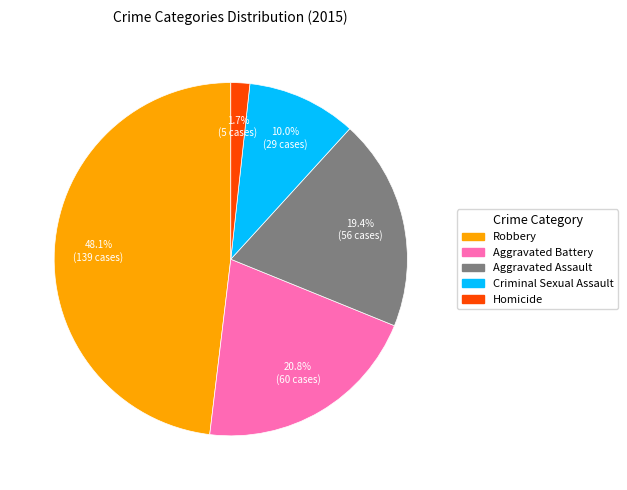

How many segments does this pie chart have?

5